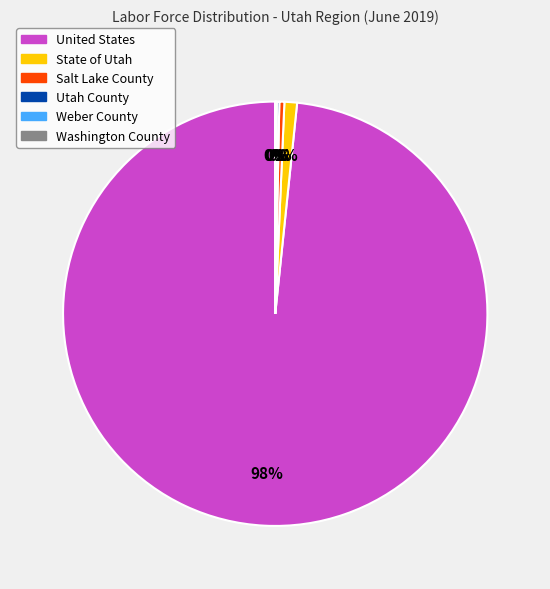

To the nearest percent, what is the average slice percentage?

17%